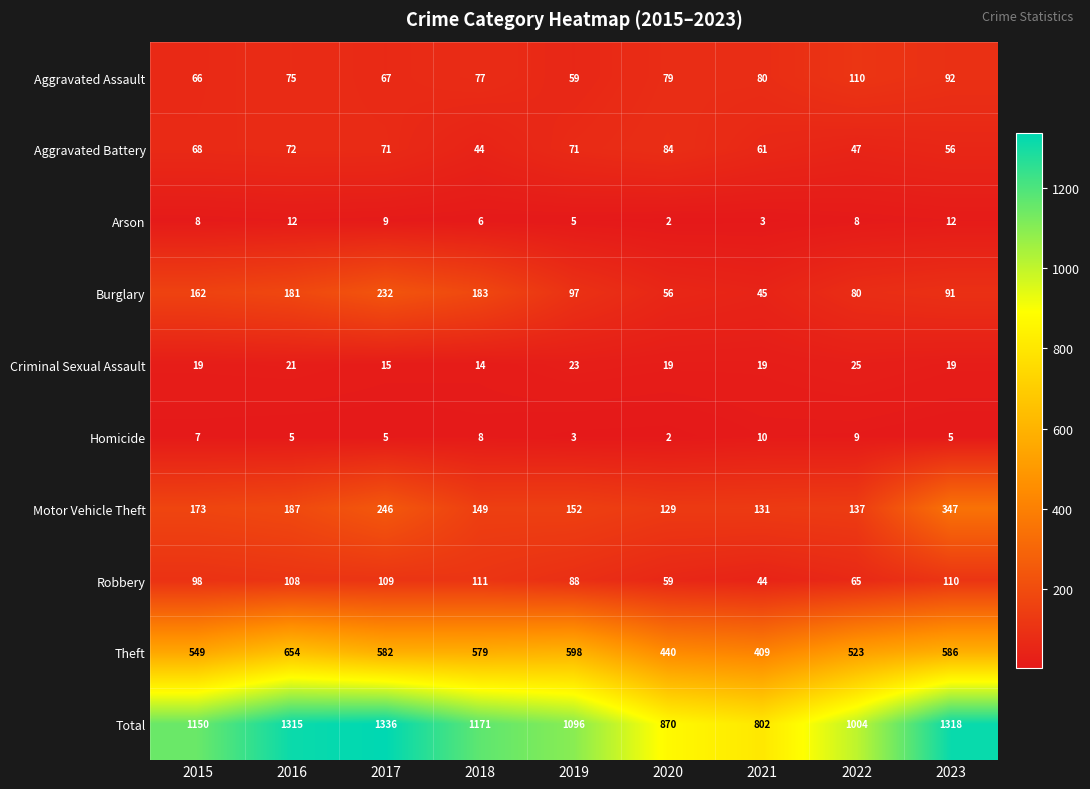

Which series has the largest range (max minus min)?

Total